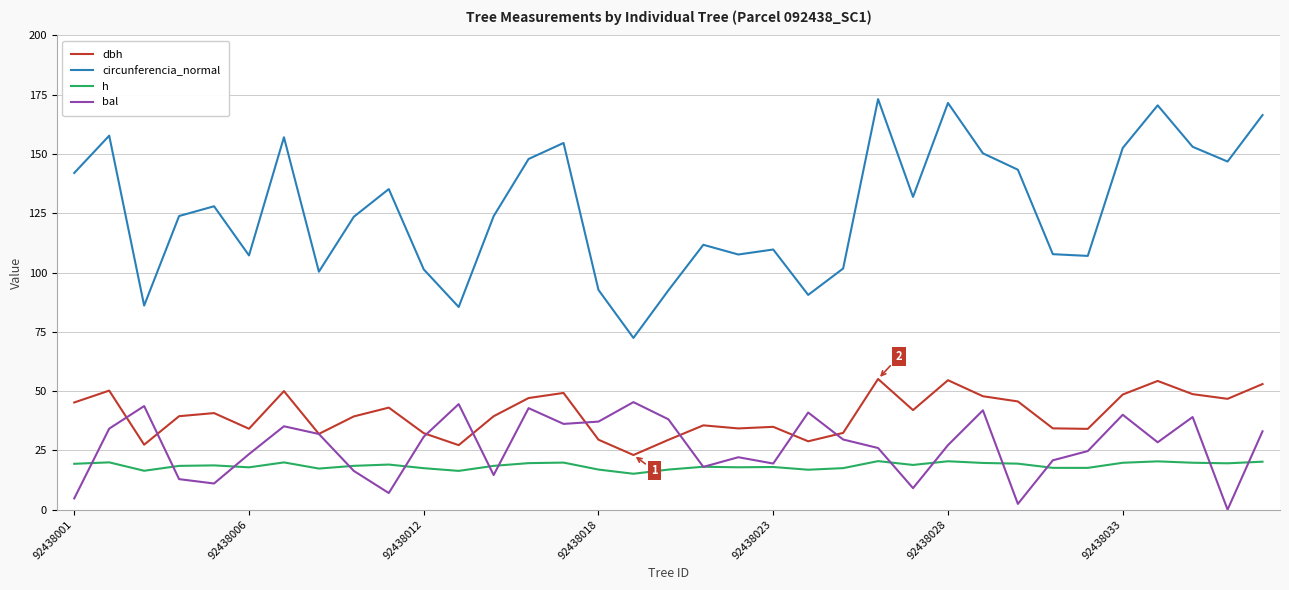

Which series has the largest range (max minus min)?

circunferencia_normal